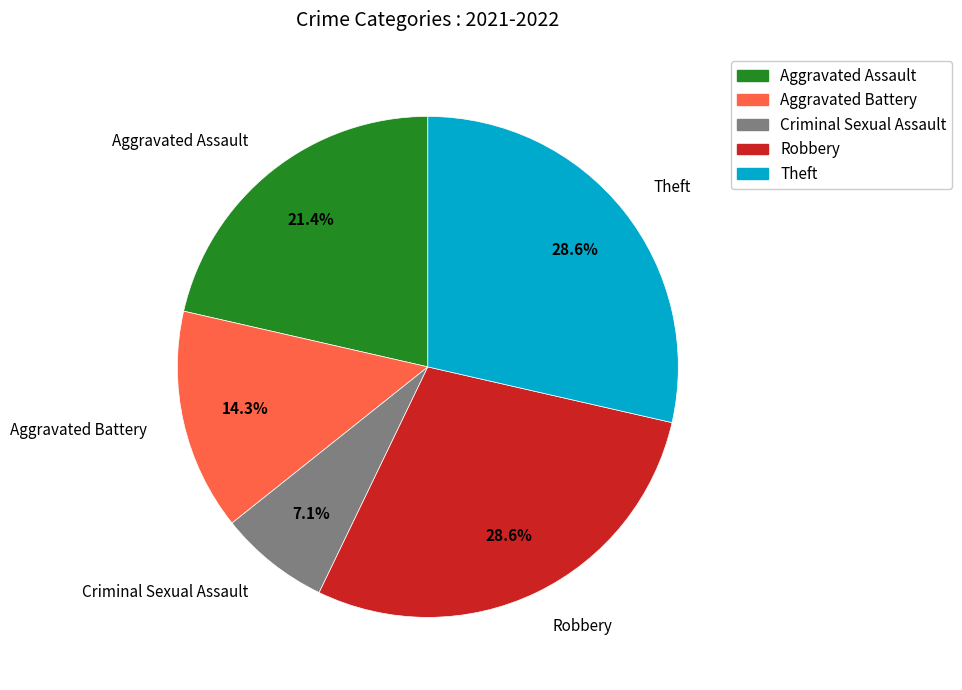

To the nearest percent, what portion does Aggravated Battery represent?

14%